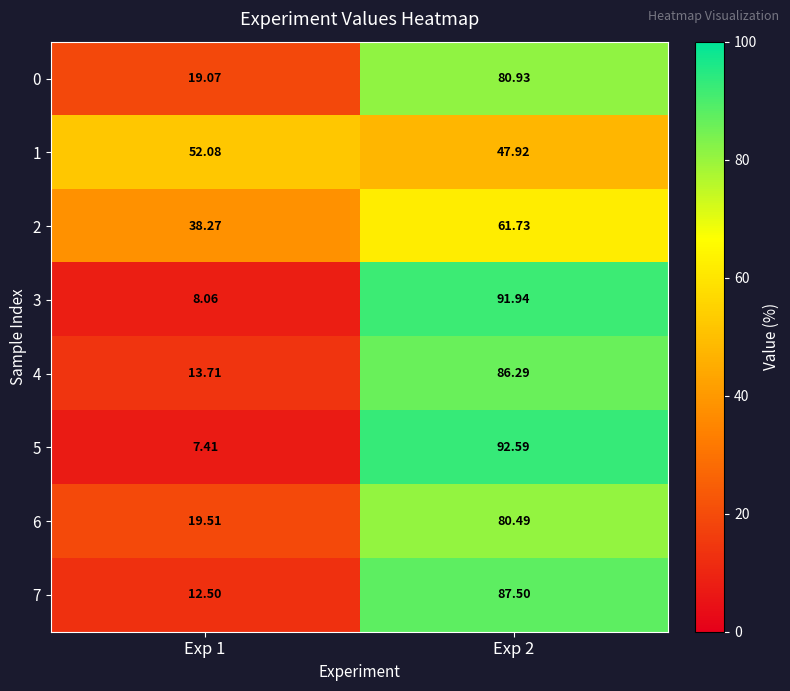

Count the number of categories in the chart.

2